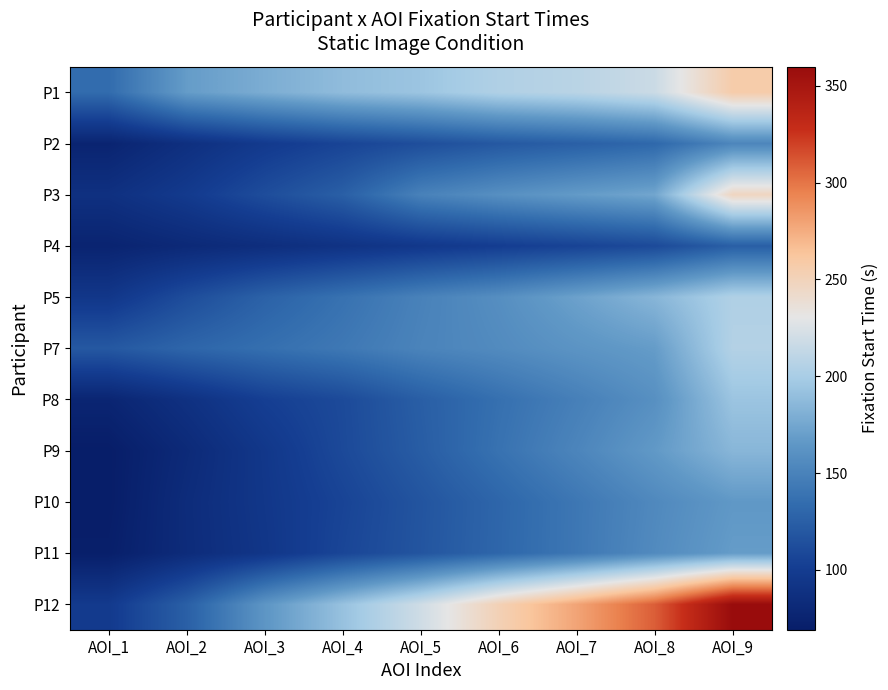

List the series in order of their peak value, lowest first.

P4, P2, P10, P11, P9, P8, P5, P7, P3, P1, P12